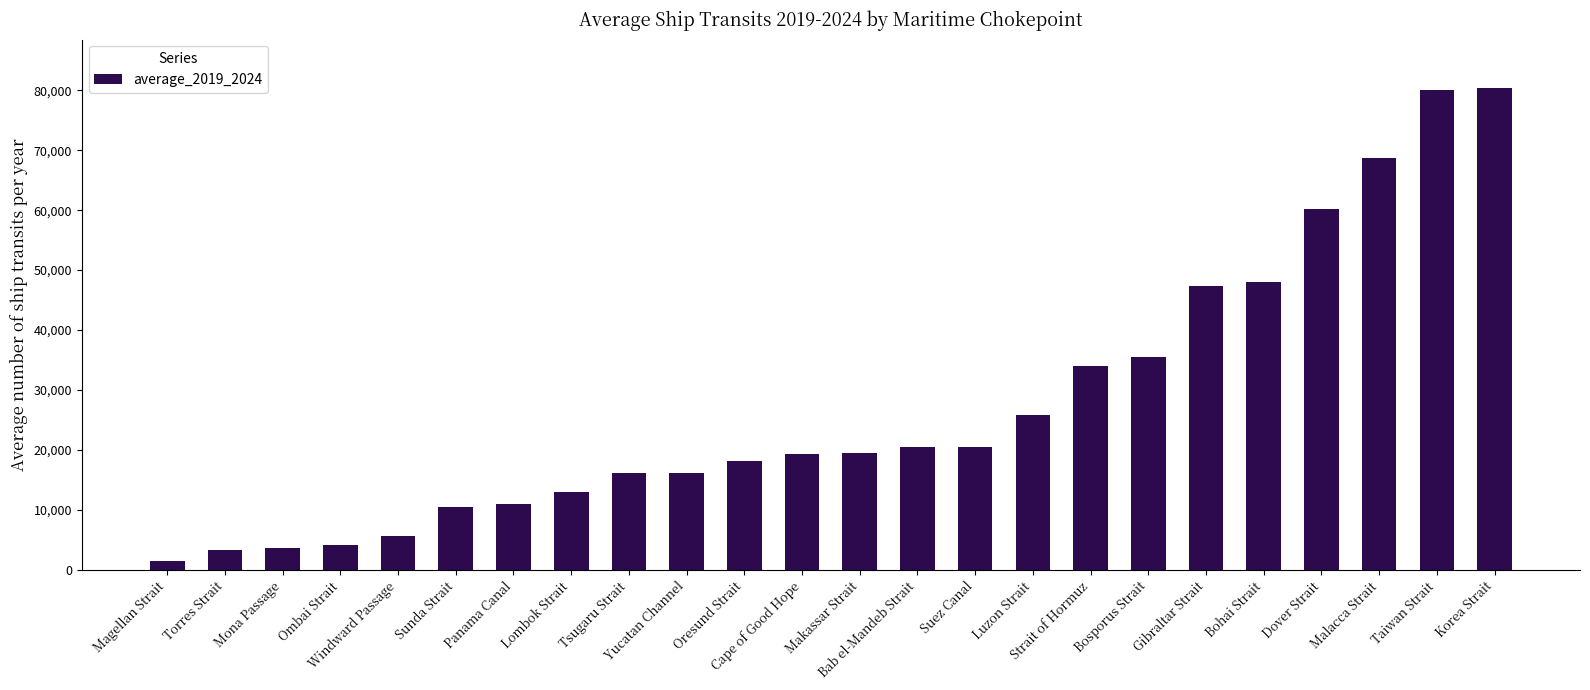

How many values are below 19436?

12